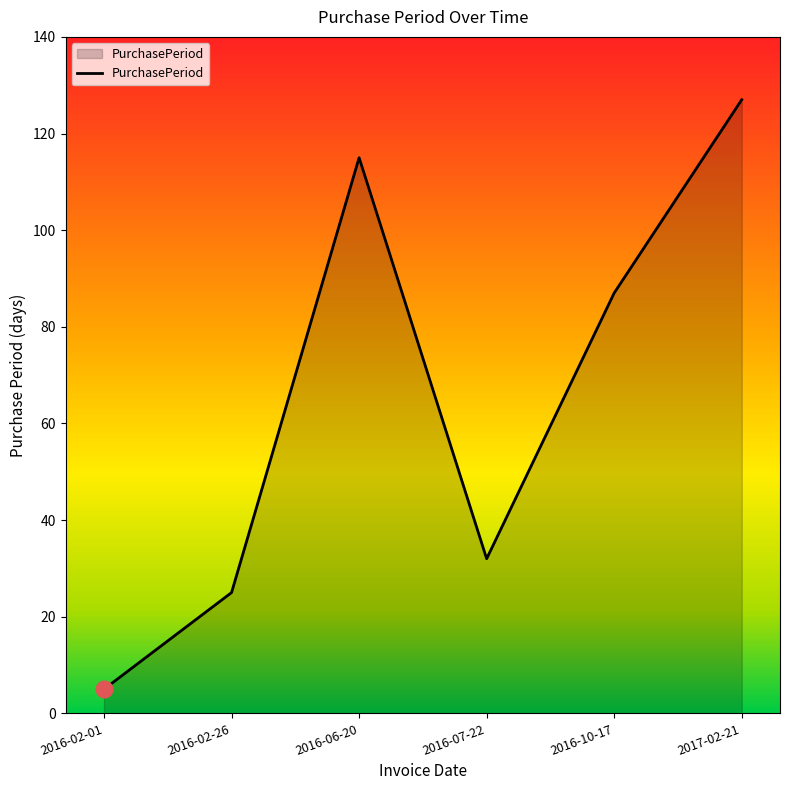

True or false: the data shows 87 at 2016-10-17.

True